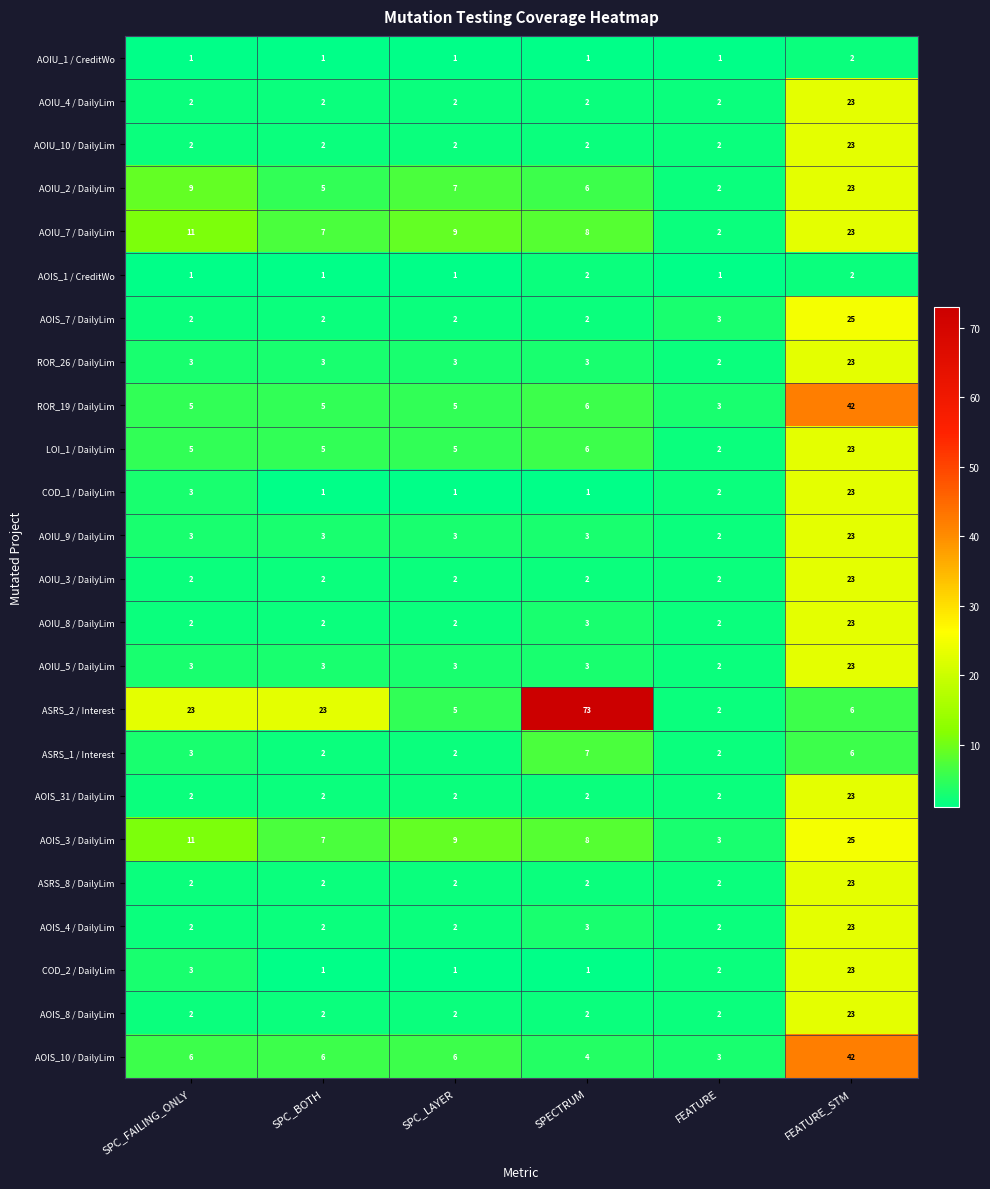

Which series has the largest total across all categories?

ASRS_2 / Interest